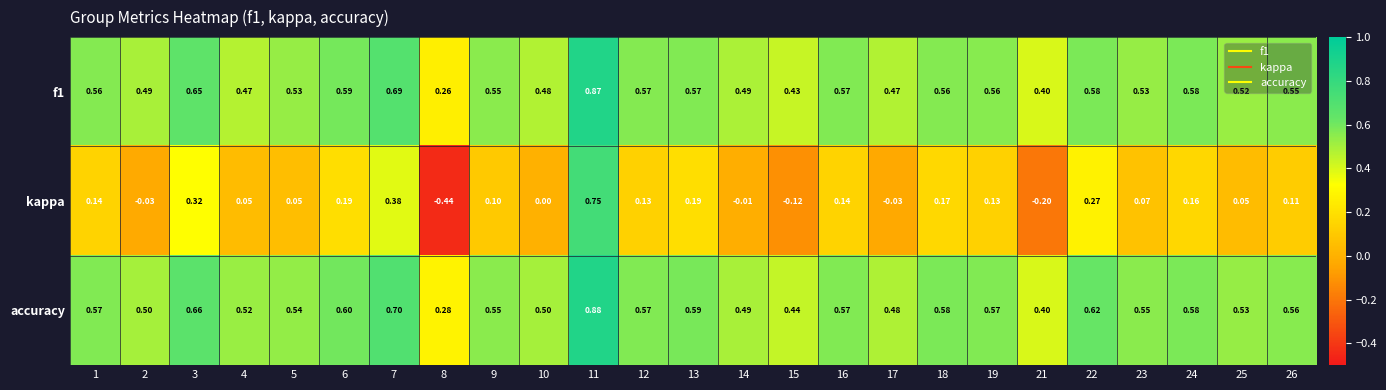

Which series changed the most between 7 and 10?

kappa